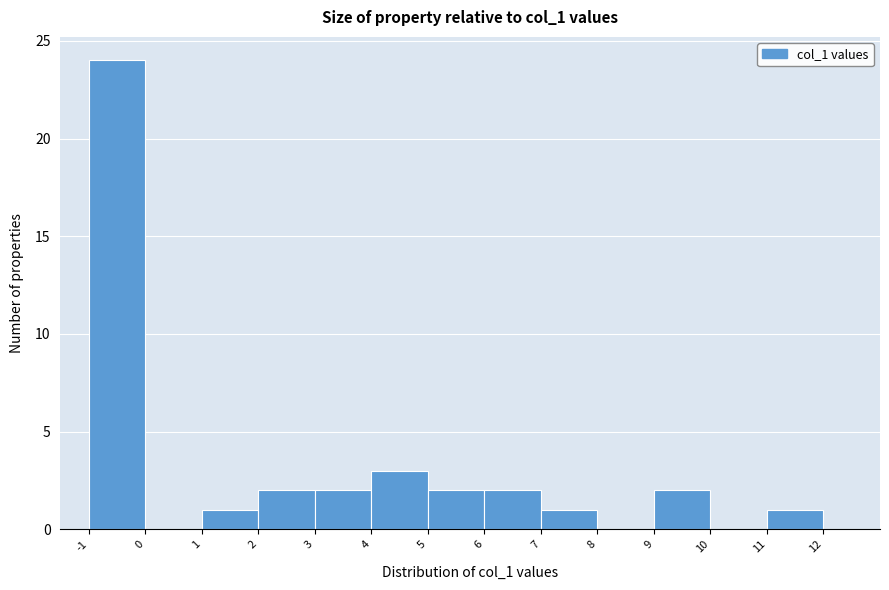

Reading left to right, transcribe this chart: for each bar, give the range it covers on the x-axis and its height. The values are not printed on the chart, so give them approximately, as read against the axis.

-1 to 0: 24
0 to 1: 0
1 to 2: 1
2 to 3: 2
3 to 4: 2
4 to 5: 3
5 to 6: 2
6 to 7: 2
7 to 8: 1
8 to 9: 0
9 to 10: 2
10 to 11: 0
11 to 12: 1